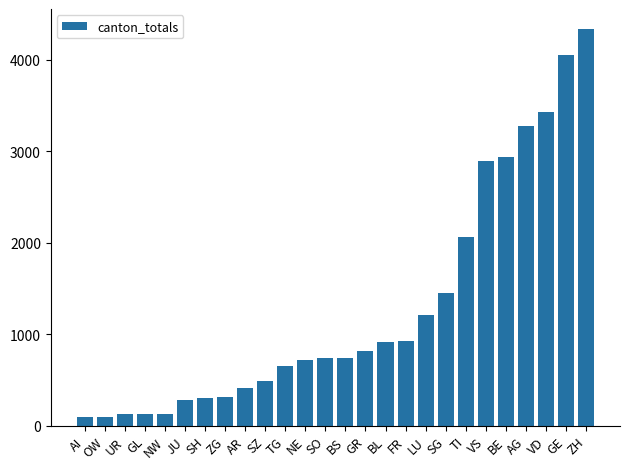

How many data points does each series have?

26